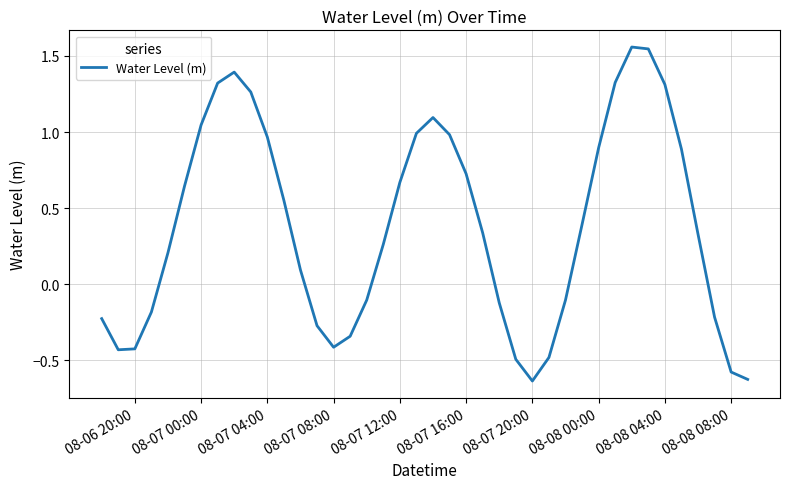

What is the average value?

0.4